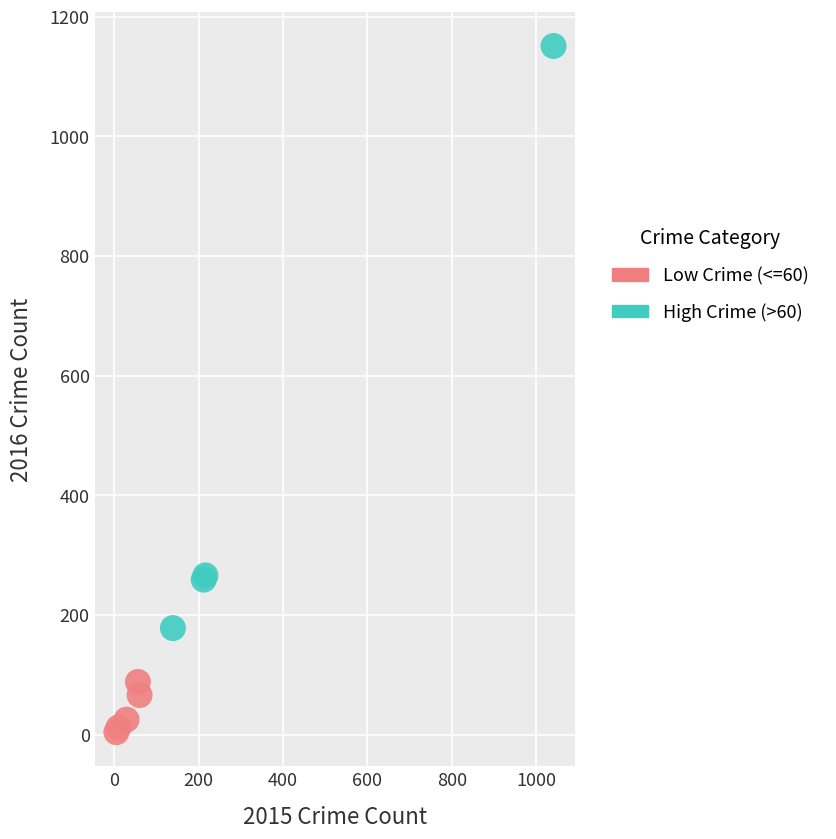

Which series has the widest spread of Y values?

High Crime (>60)